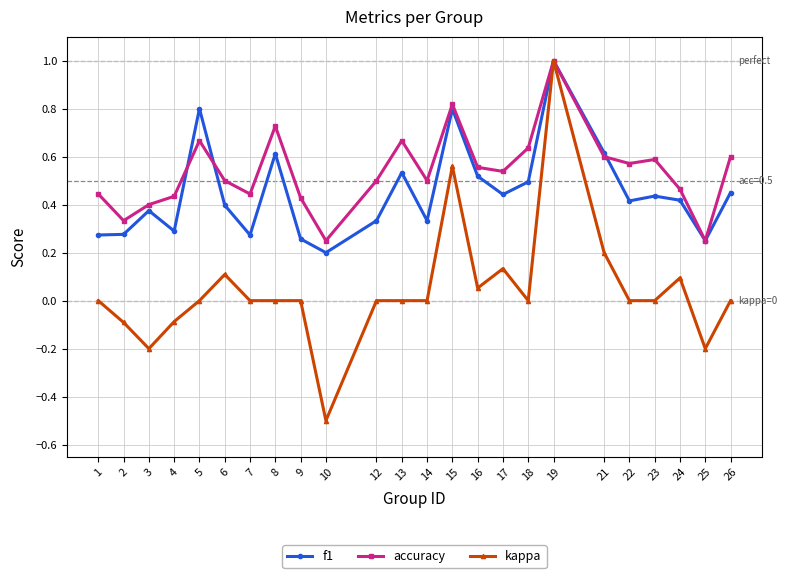

Count the accuracy values in the range 0 to 1.

24